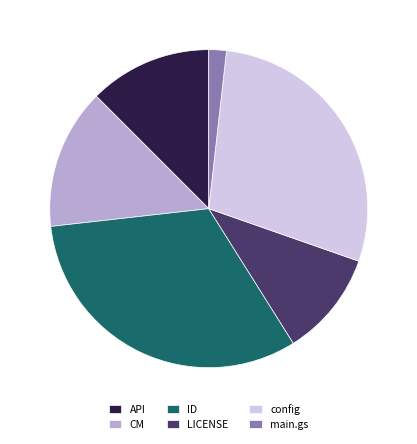

Do CM and LICENSE together represent more than half of the pie?

No